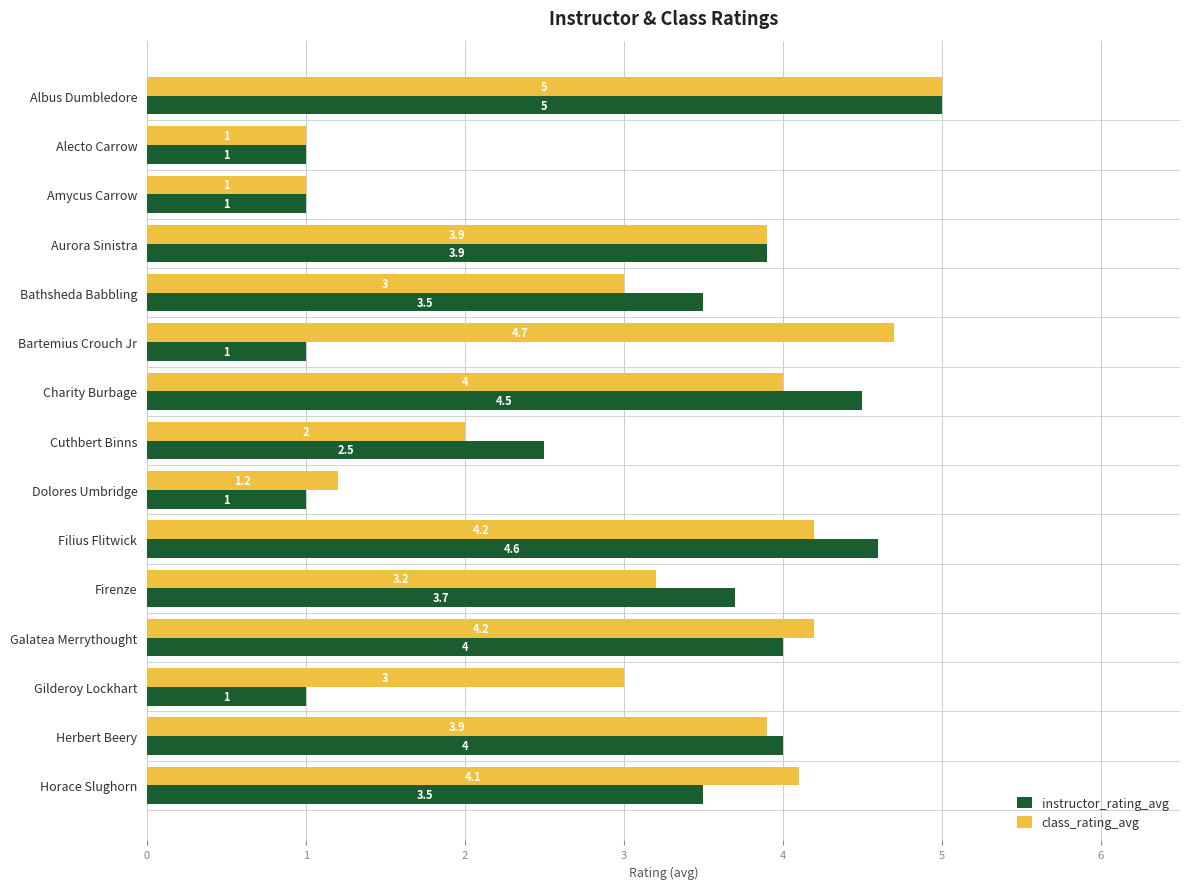

List the series in order of their overall mean, highest first.

class_rating_avg, instructor_rating_avg